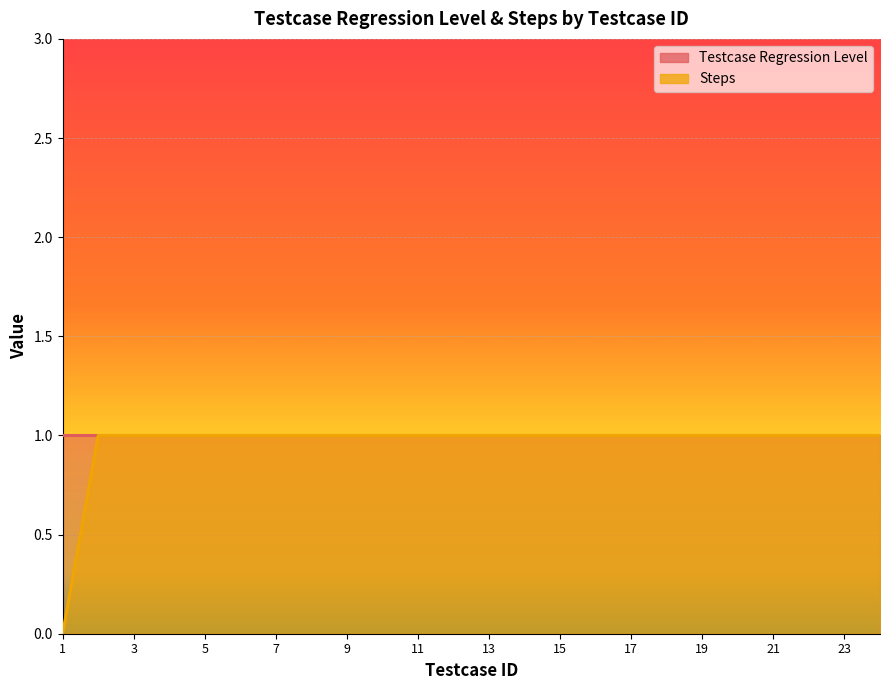

True or false: the data shows 0 at 8.

False